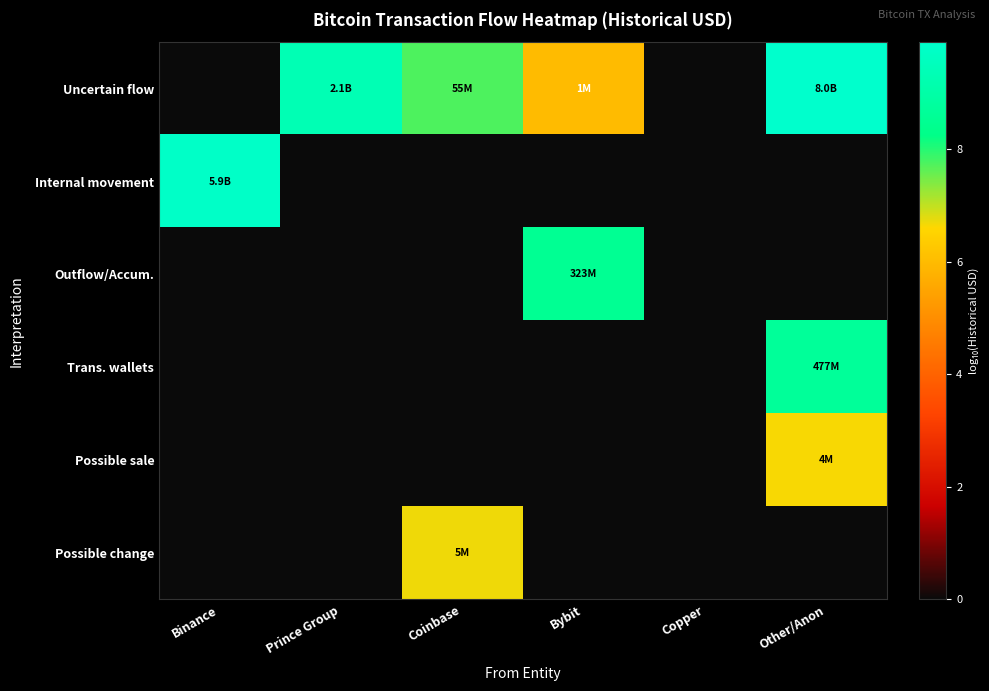

What is the maximum value shown in the chart?

9.9